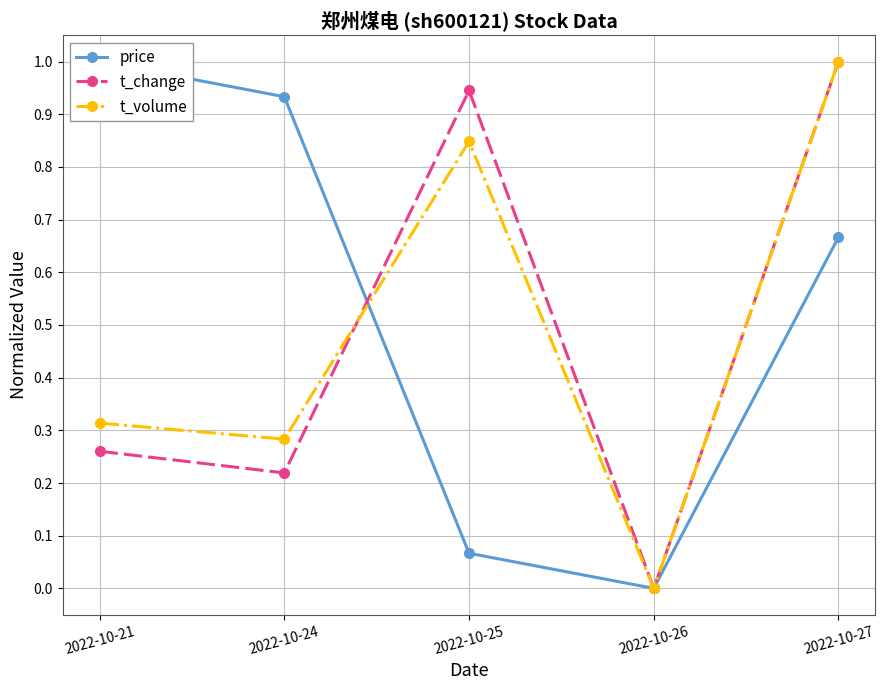

Count the number of data series in this chart.

3